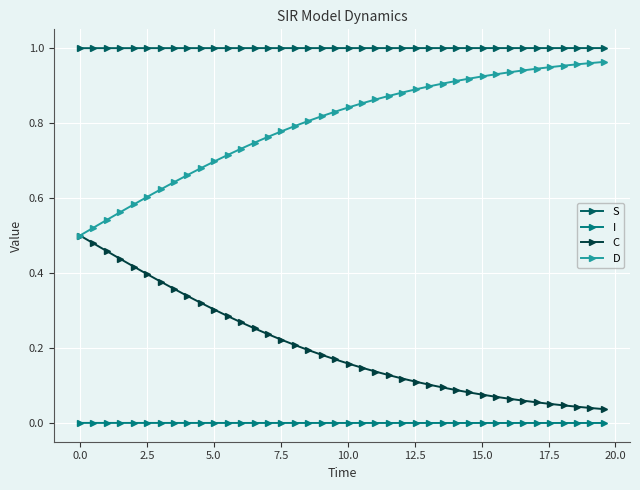

List the series in order of their overall mean, lowest first.

I, C, D, S